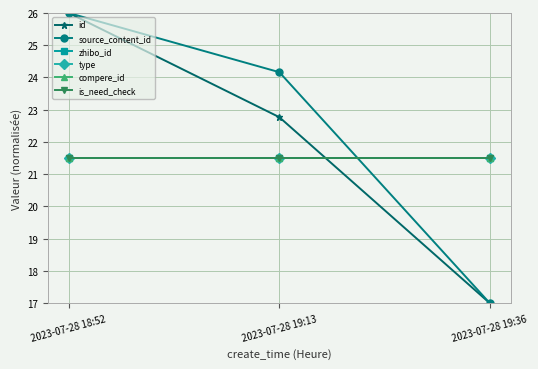

What position from the right is 2023-07-28 18:52?

3